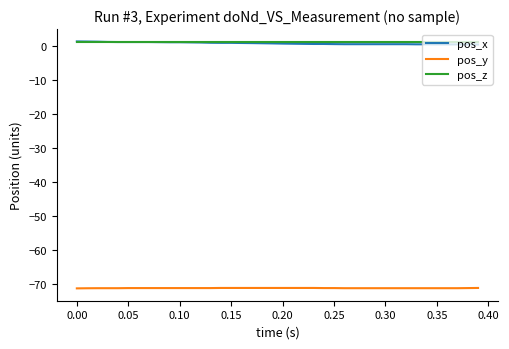

True or false: pos_y and pos_x intersect in this chart.

False